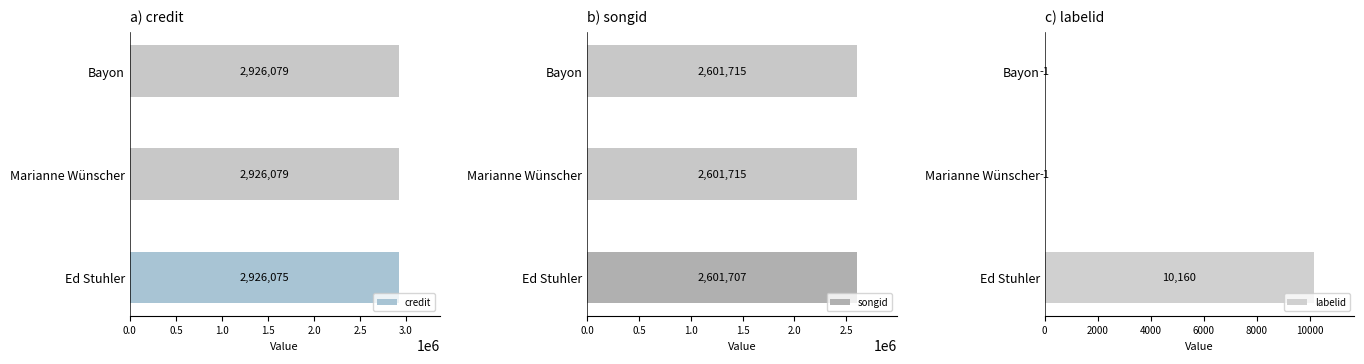

Which series has the largest range (max minus min)?

labelid